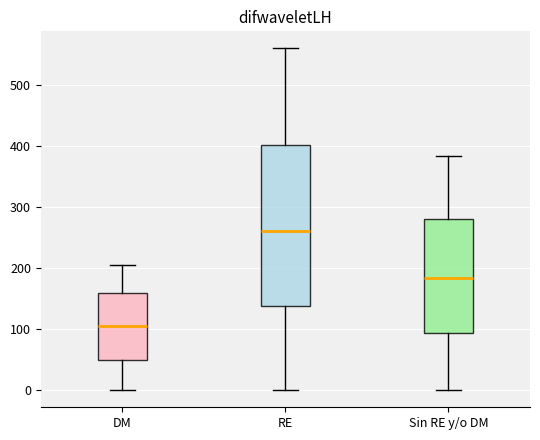

Reading left to right, transcribe this box plot: for each box, give where its median line is, the range the box spans, and where its two whiskers end, as read against the y-axis. The values are not printed on the chart, so give them approximately, as read against the axis.

DM: median 110, box 50 to 160, whiskers 0 to 210
RE: median 260, box 140 to 400, whiskers 0 to 560
Sin RE y/o DM: median 180, box 90 to 280, whiskers 0 to 380